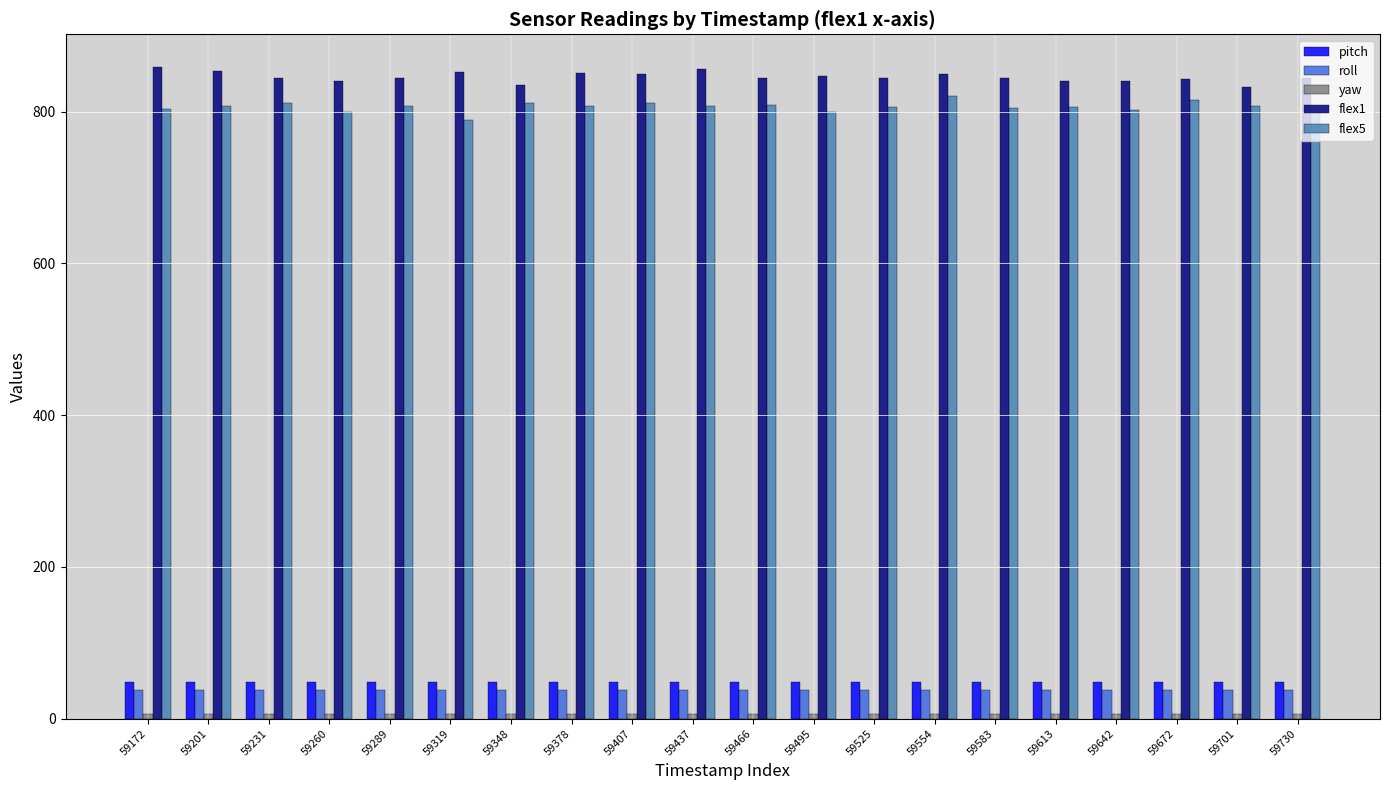

What is the minimum value for flex5?

789.0